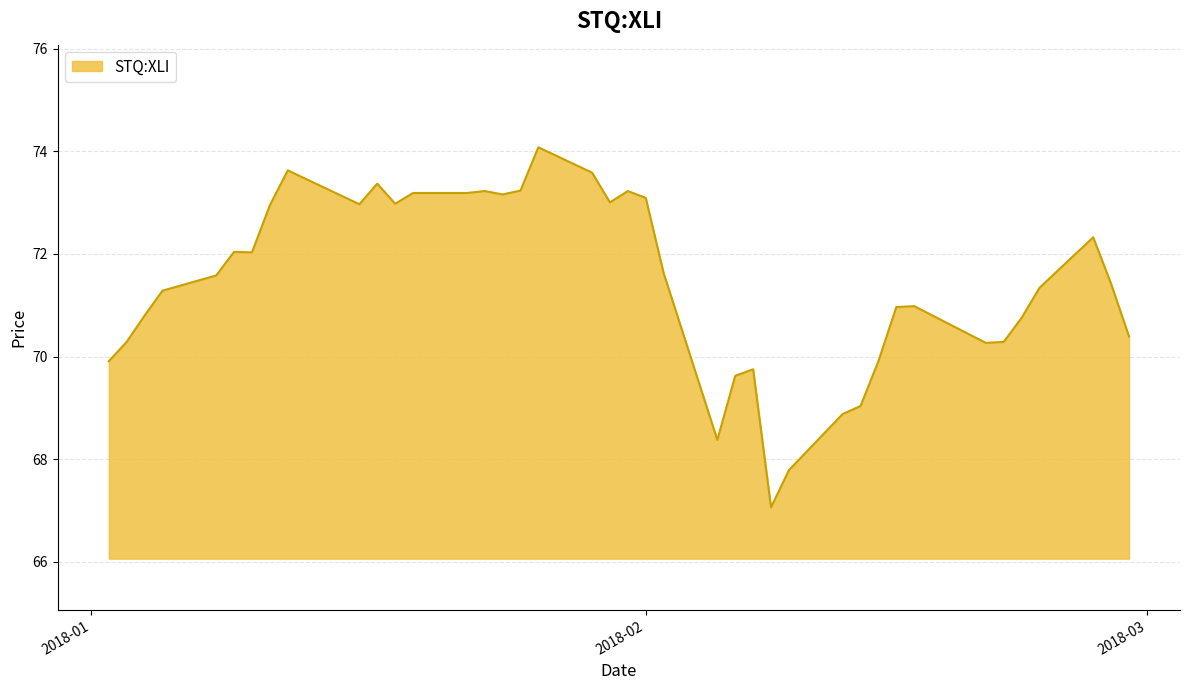

What is the difference between the maximum and minimum values?

7.0